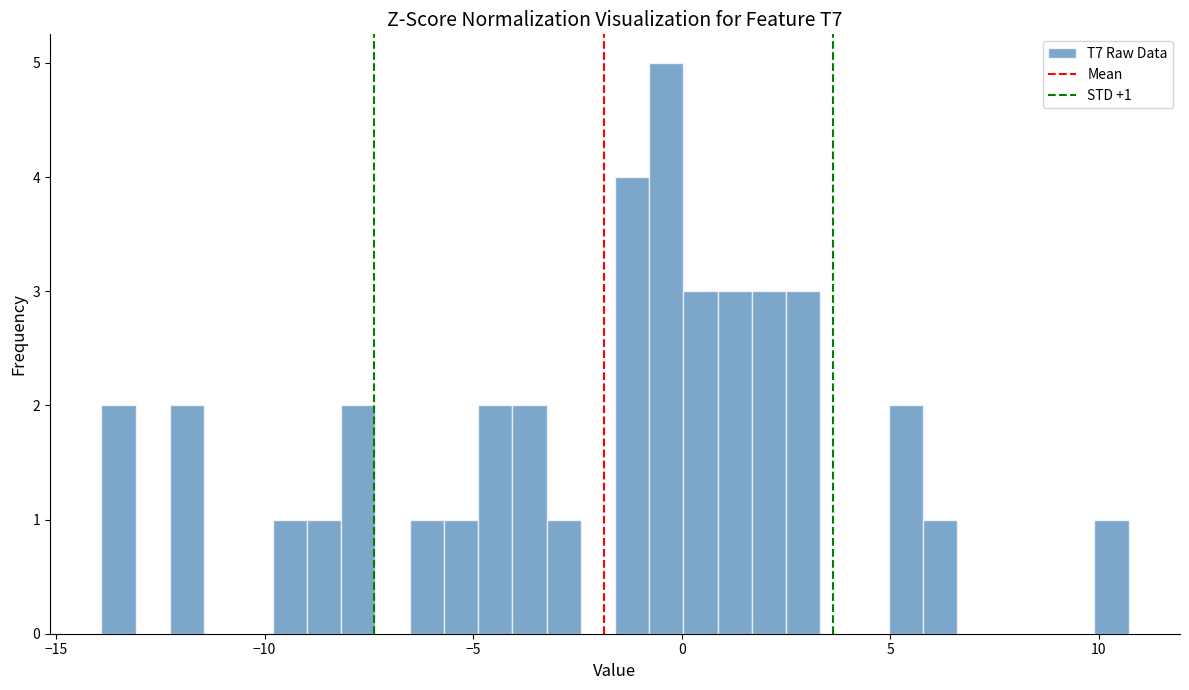

Around what value on the x-axis is the tallest bar? Give the approximate position of its centre, as read against the axis.

-0.5